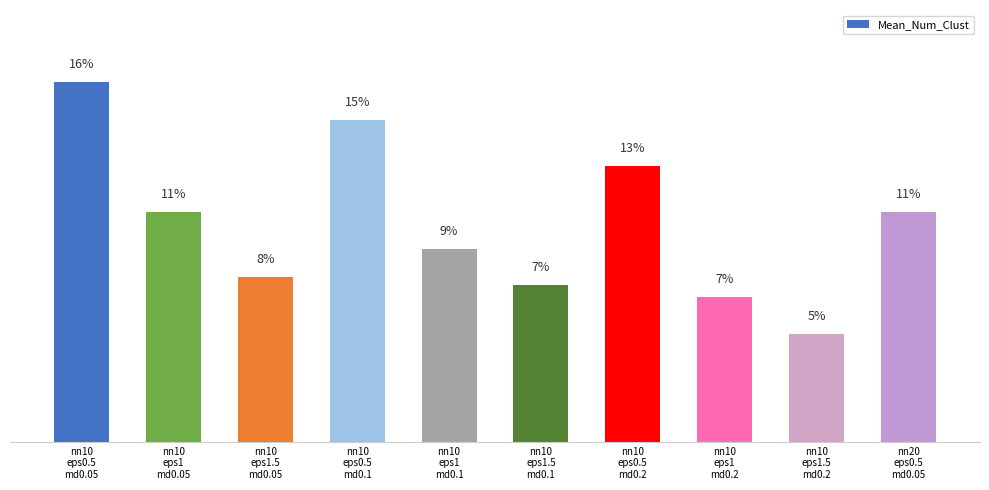

Reading left to right, list all the values displayed in this chart.

nn10
eps0.5
md0.05=16.5	nn10
eps1
md0.05=10.5	nn10
eps1.5
md0.05=7.5	nn10
eps0.5
md0.1=14.7	nn10
eps1
md0.1=8.8	nn10
eps1.5
md0.1=7.2	nn10
eps0.5
md0.2=12.6	nn10
eps1
md0.2=6.6	nn10
eps1.5
md0.2=5.0	nn20
eps0.5
md0.05=10.5